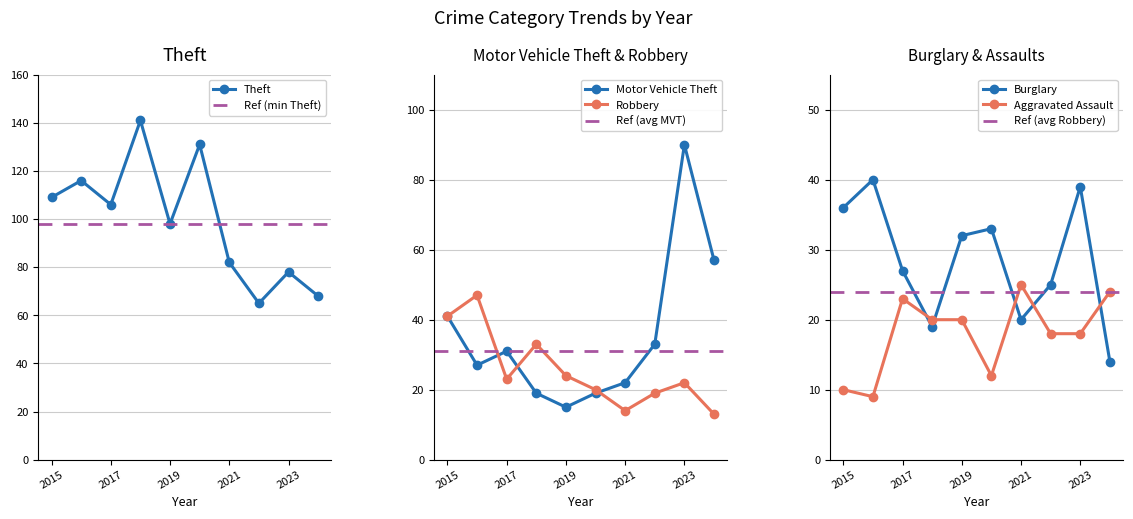

What is the average value of the Robbery series?

26